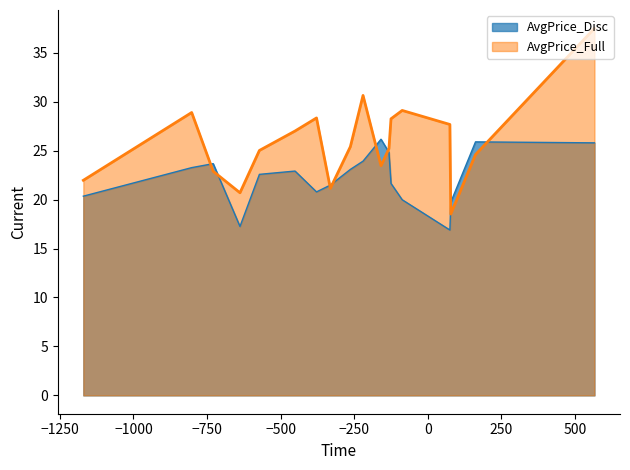

Which series has the largest range (max minus min)?

AvgPrice_Full